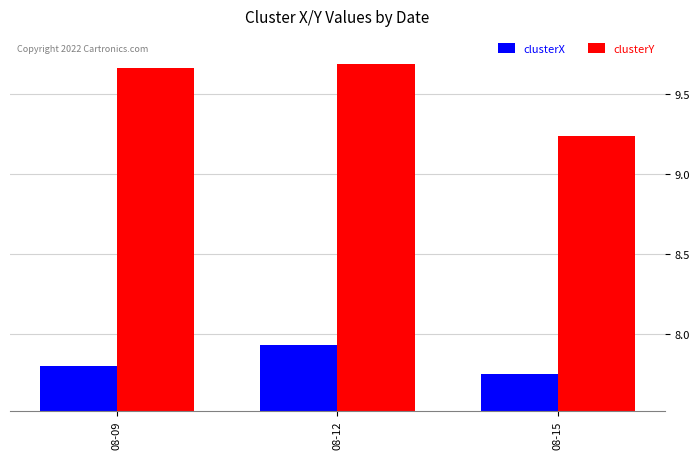

At how many categories does at least one series exceed 9?

3